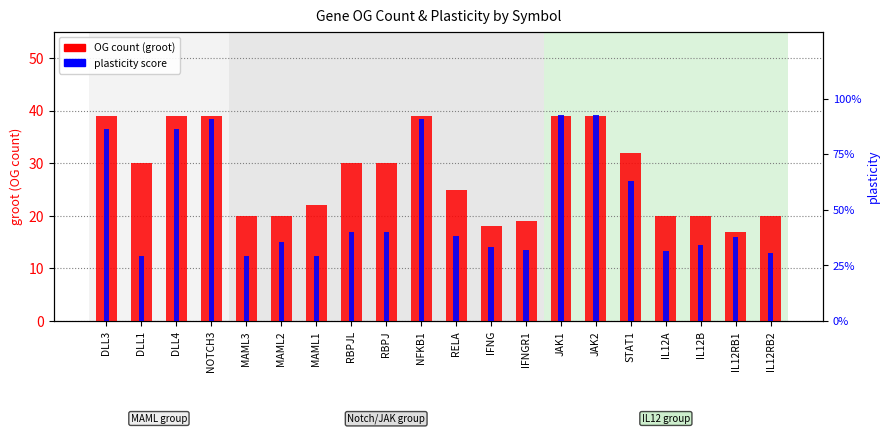

List the labels in order of OG count value, largest first.

DLL3, DLL4, NOTCH3, NFKB1, JAK1, JAK2, STAT1, DLL1, RBPJL, RBPJ, RELA, MAML1, MAML3, MAML2, IL12A, IL12B, IL12RB2, IFNGR1, IFNG, IL12RB1